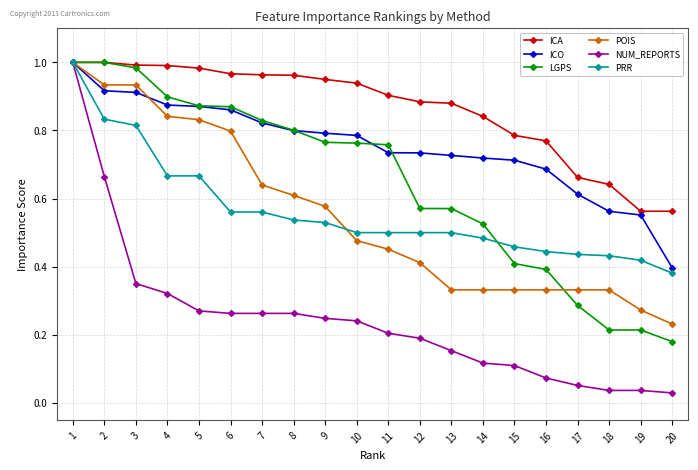

What is the sum of all POIS values?

11.0